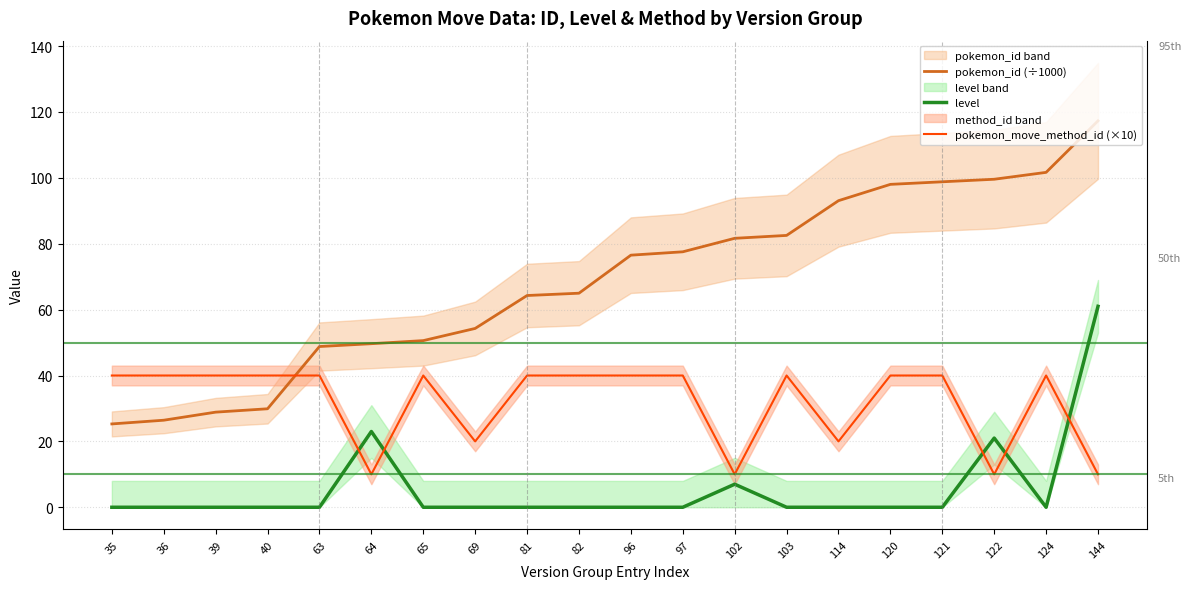

How many series are shown in this chart?

3